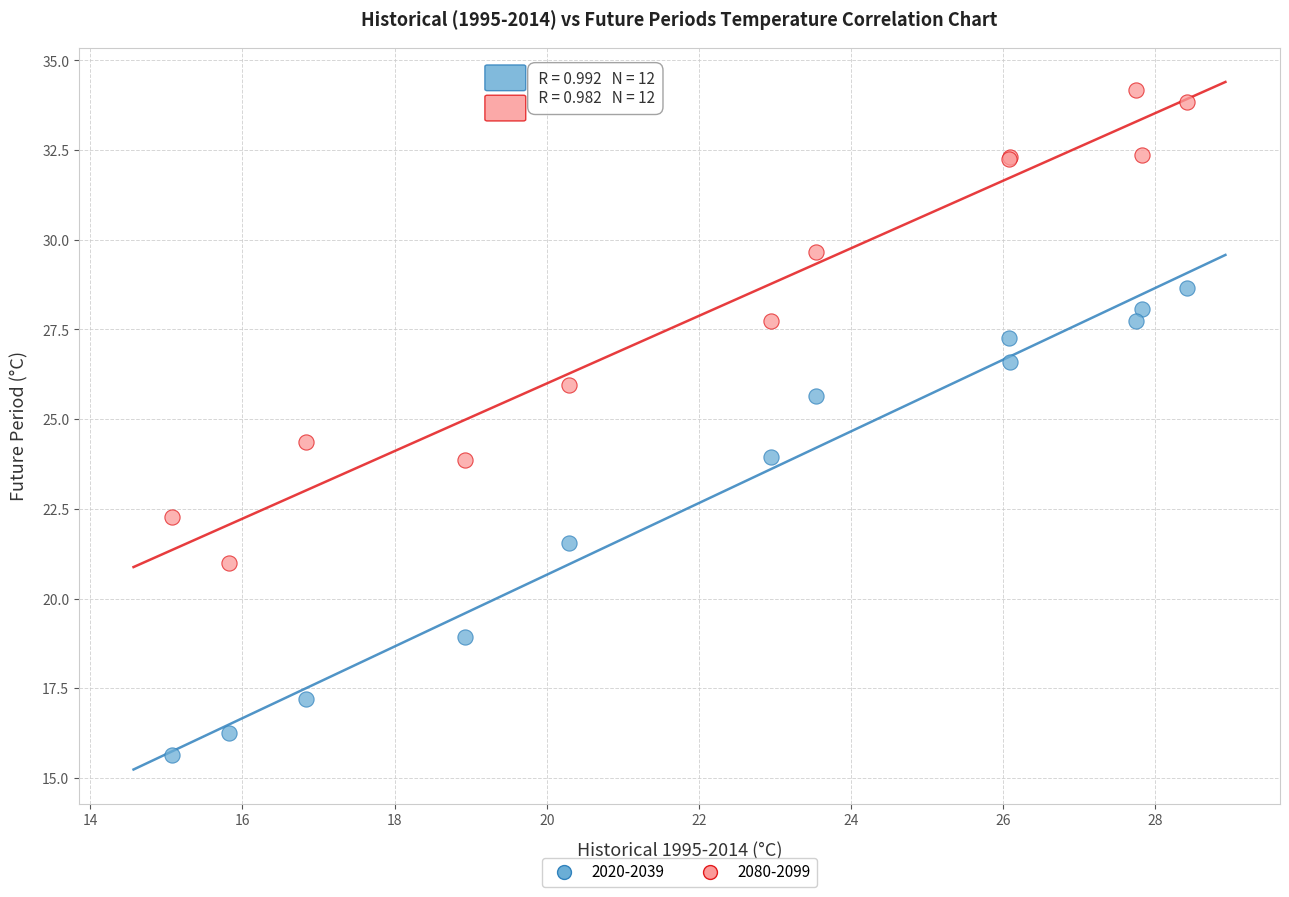

What is the X range (max minus min) for the scatter plot?

13.4